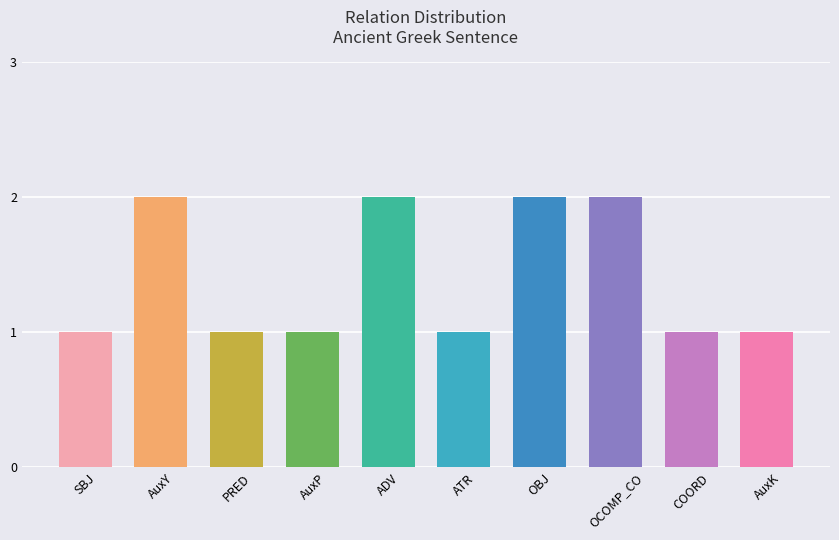

Count the number of data series in this chart.

1